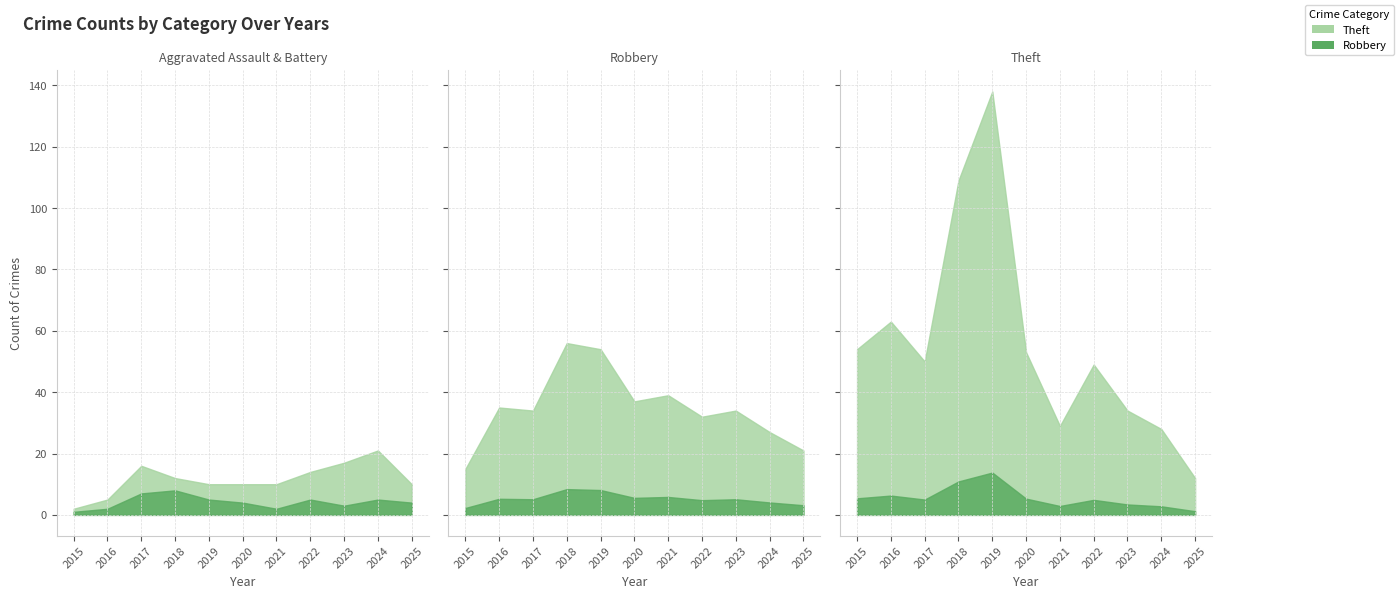

Which series has the largest range (max minus min)?

Theft